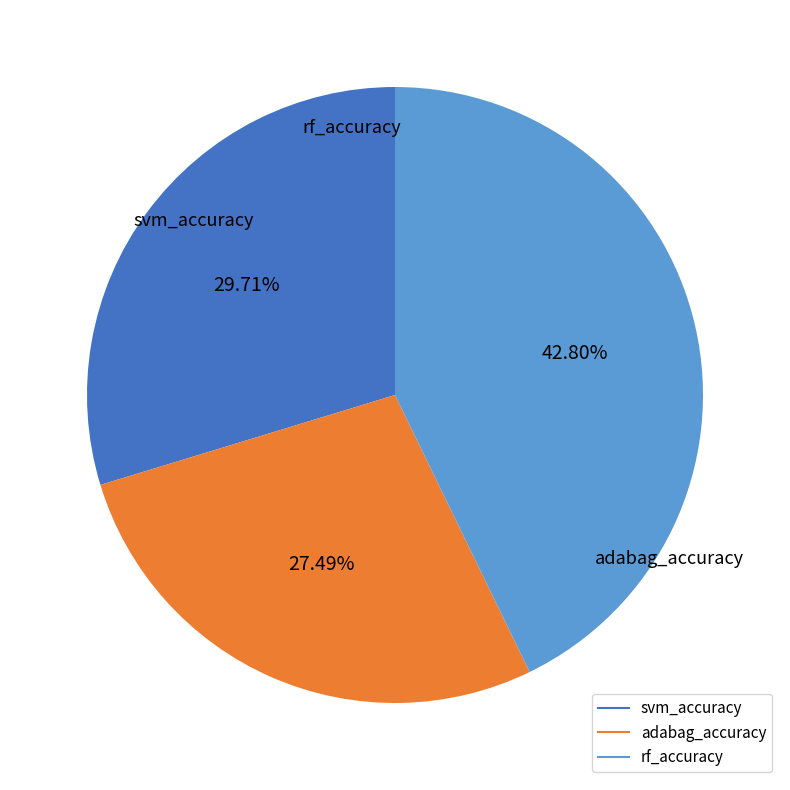

To the nearest percent, what is the difference between the svm_accuracy and adabag_accuracy slice percentages?

2%